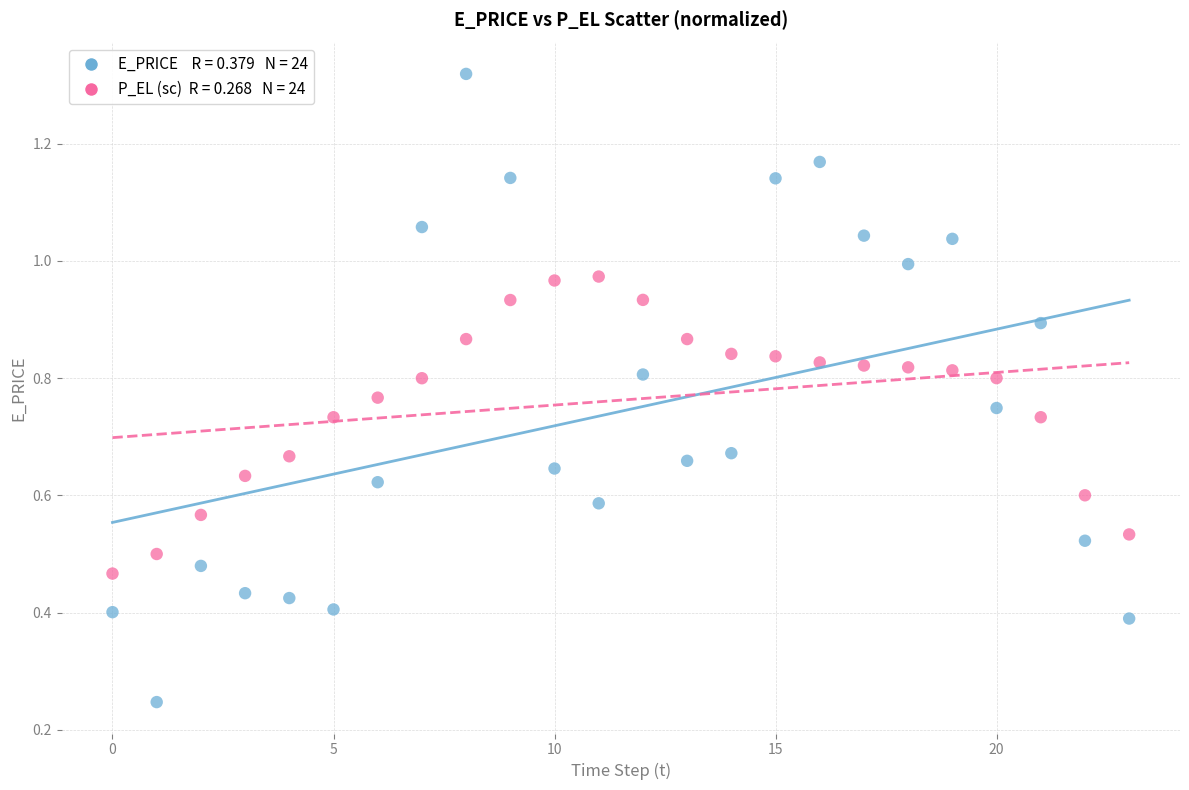

Count the number of points in this scatter plot.

48